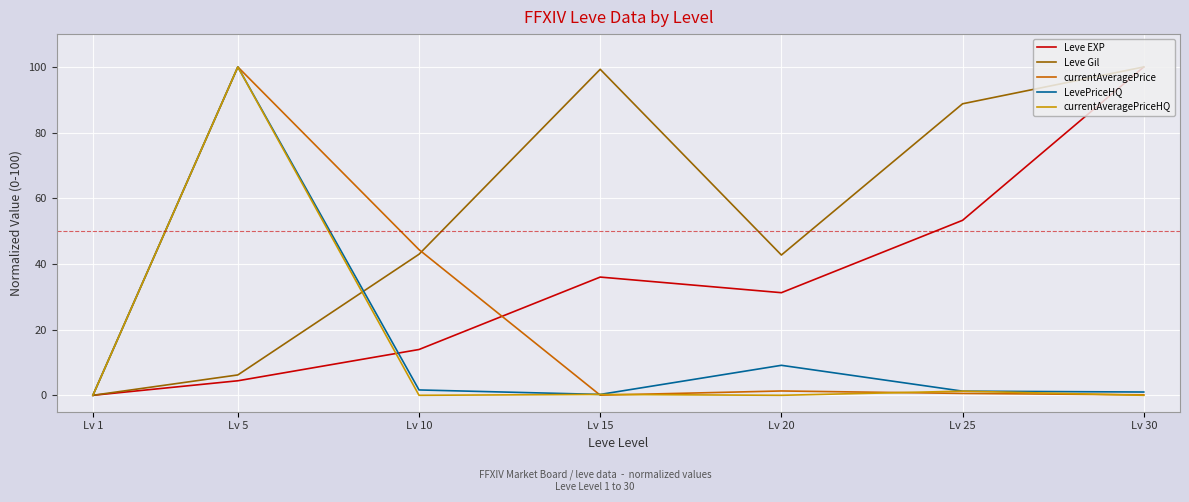

Which series has the largest total across all categories?

Leve Gil